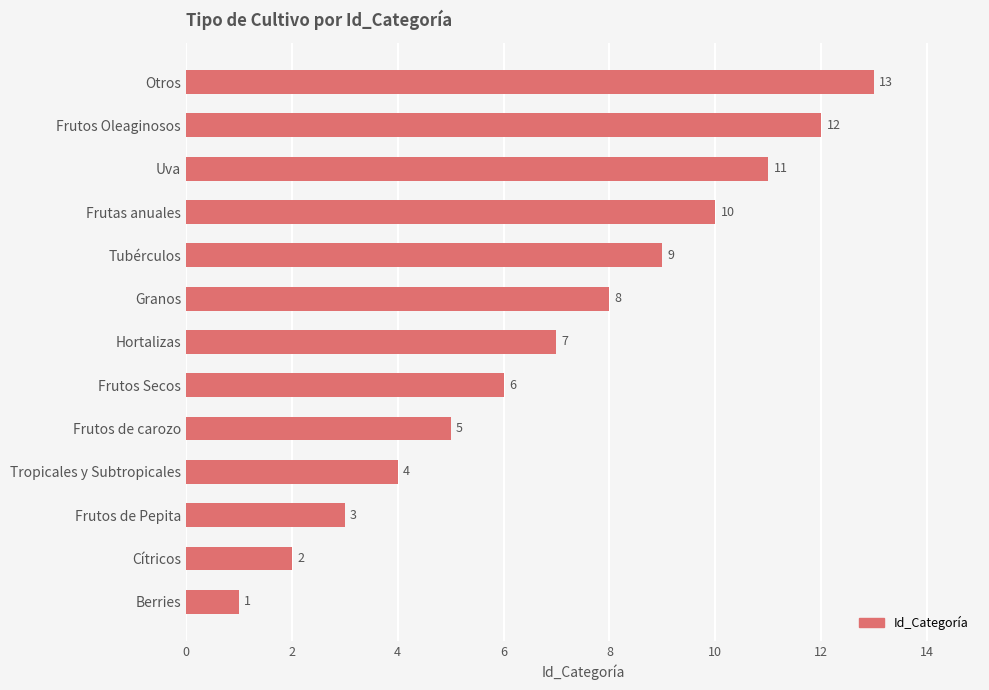

What is the average value?

7